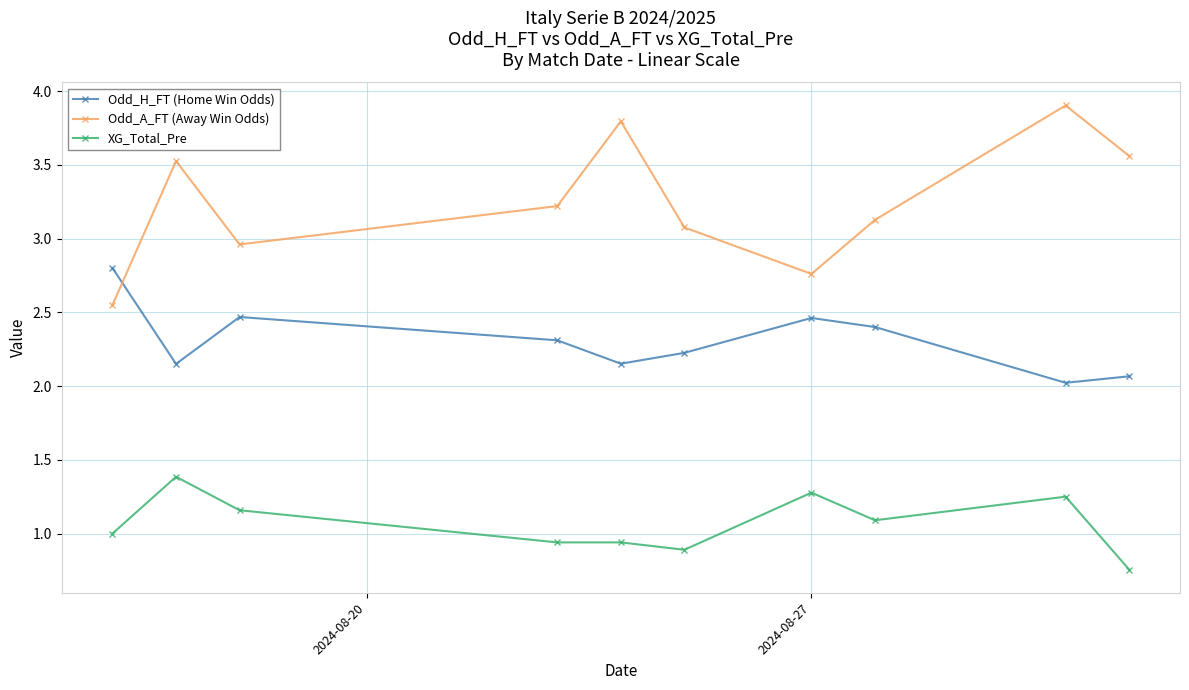

Which series has the widest spread of values?

Odd_A_FT (Away Win Odds)